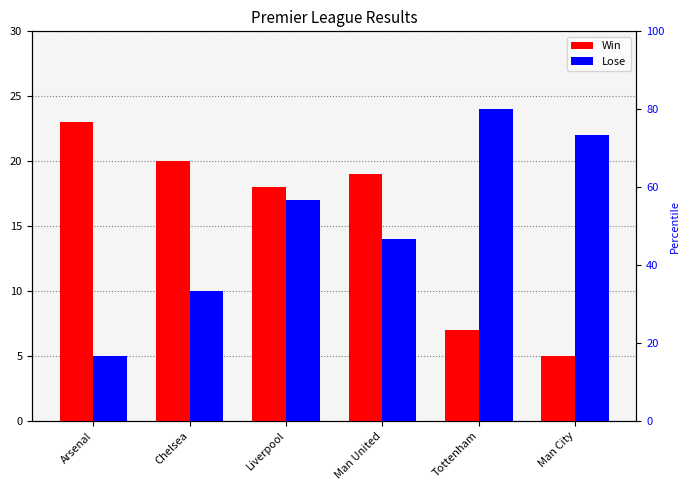

The value of Win at Chelsea is 9. True or false?

False